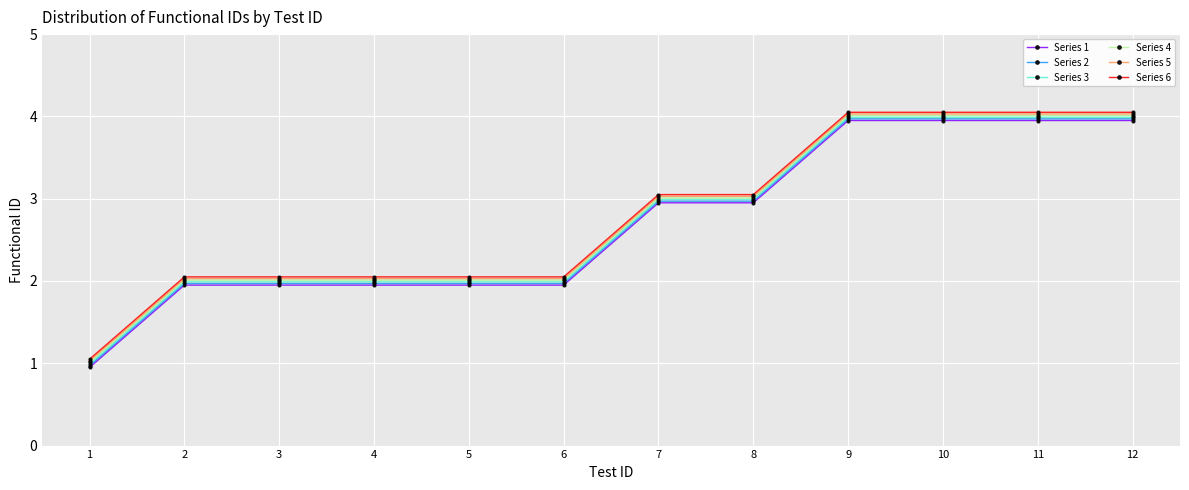

The Series 2 series shows 2.8 at 5. True or false?

False